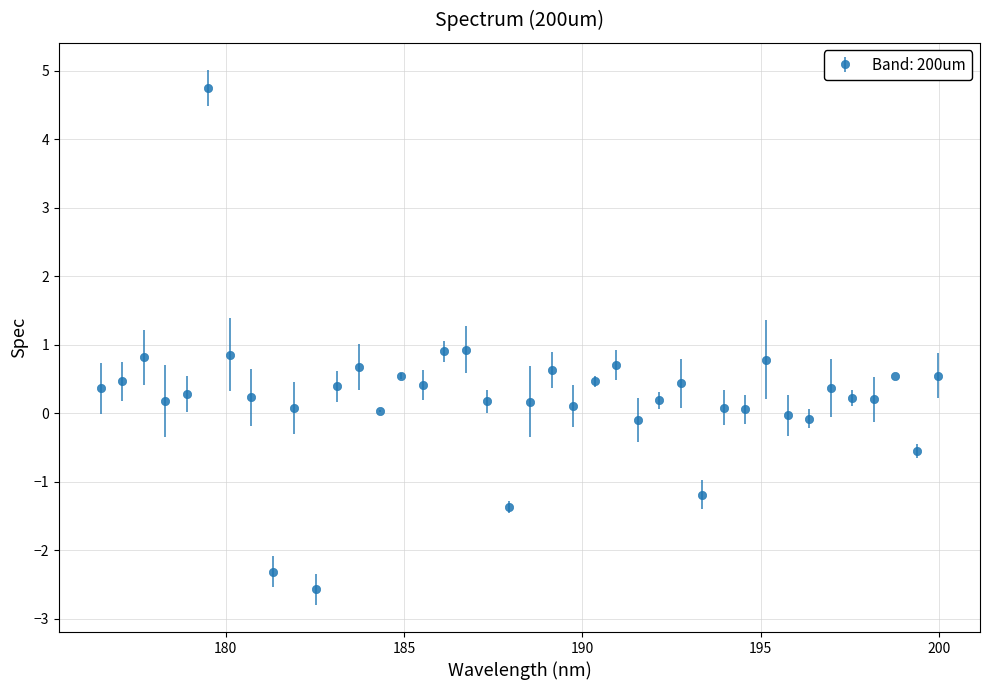

True or false: the data has more than 1 interior local peaks.

True